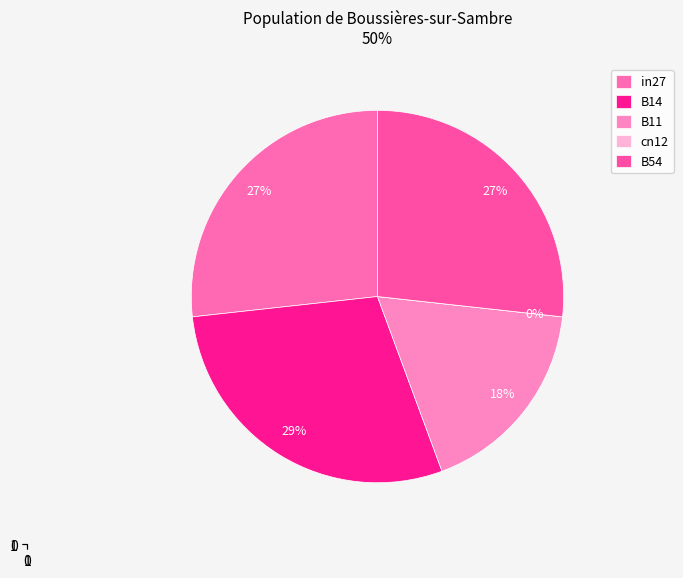

Do B54 and in27 together represent more than half of the pie?

Yes